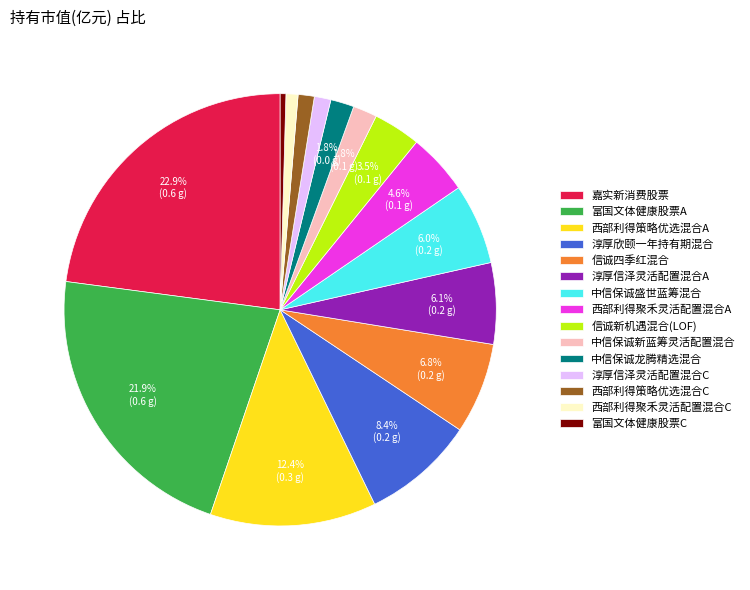

Which slice is the largest?

嘉实新消费股票